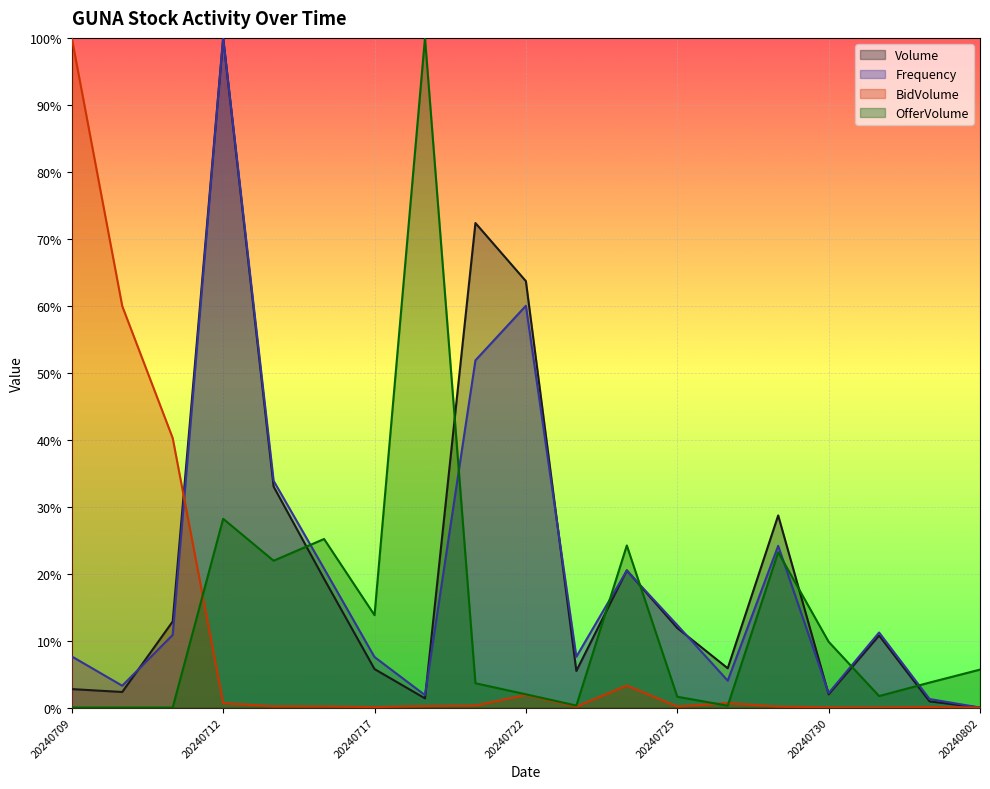

True or false: Volume has more than 2 points higher than both neighbors.

True